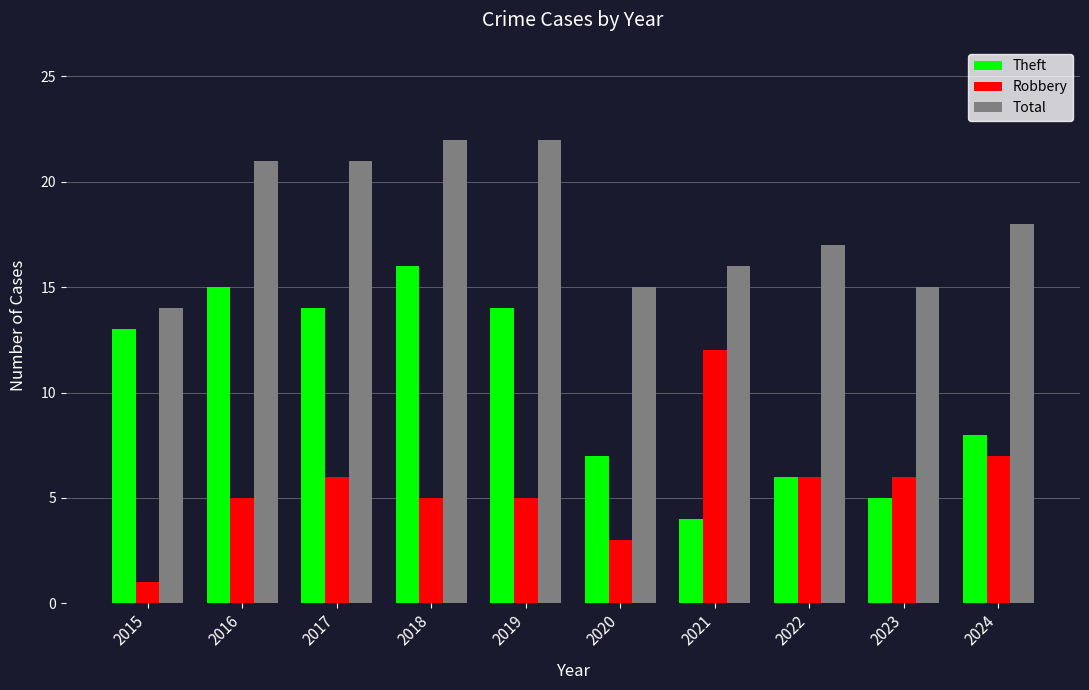

What is the maximum value shown in the chart?

22